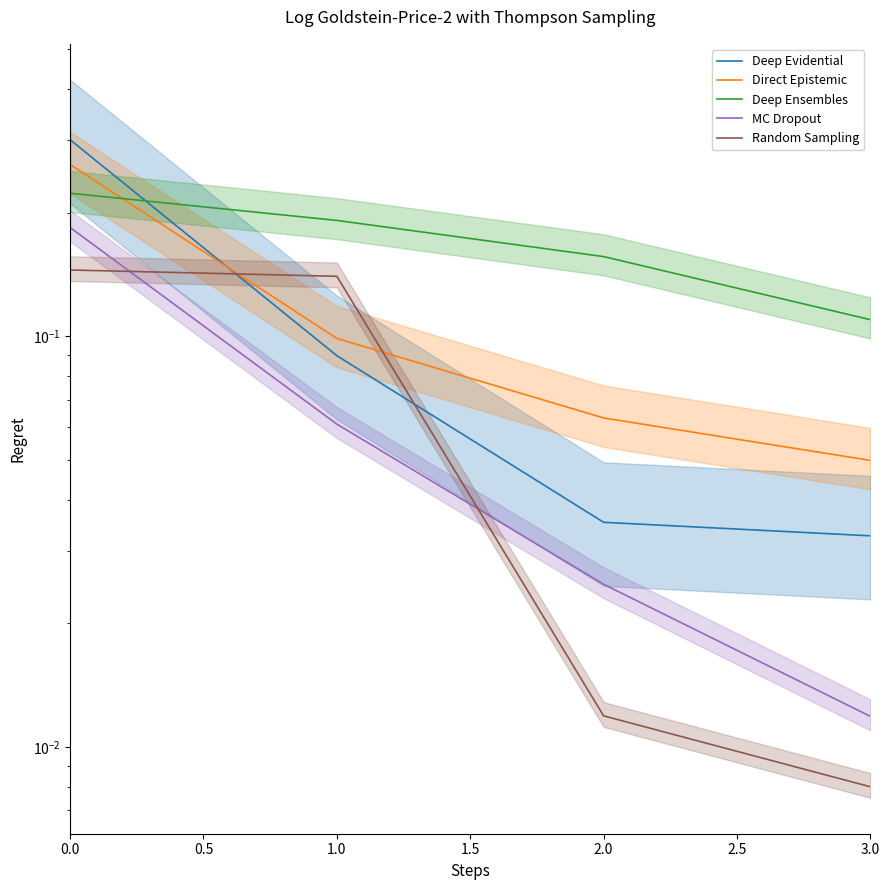

True or false: Deep Evidential and MC Dropout intersect in this chart.

False